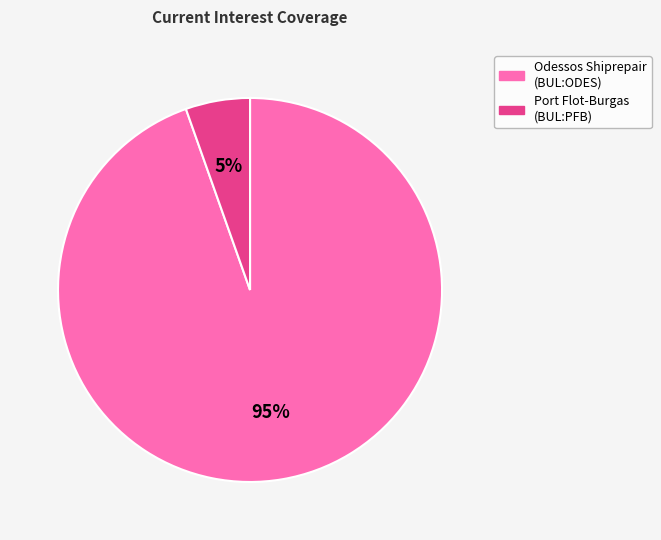

To the nearest percent, what is the average slice percentage?

50%